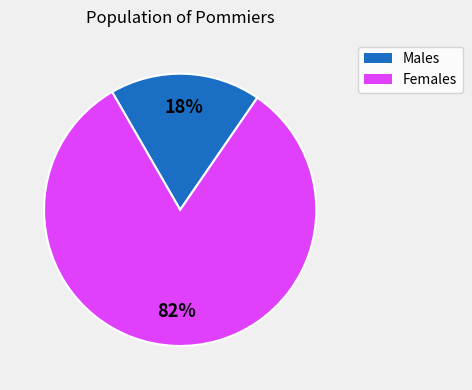

How many segments does this pie chart have?

2